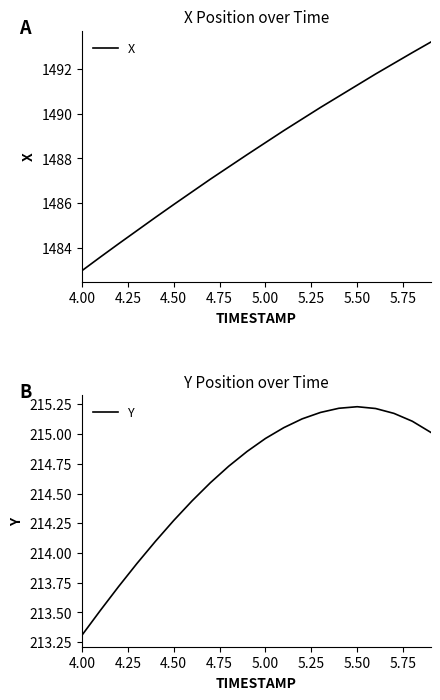

The value of X at 4.50 is 751.8. True or false?

False